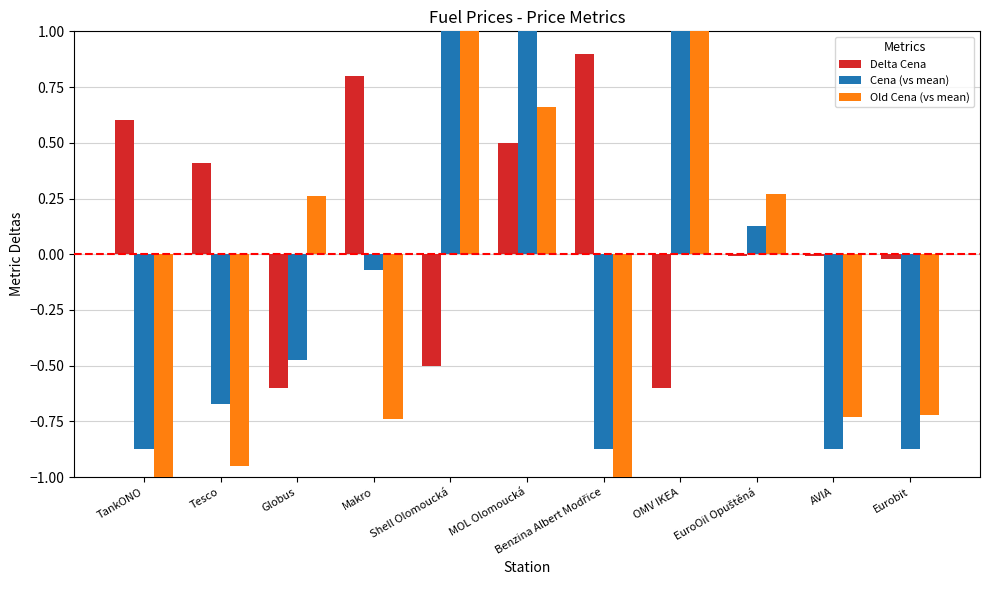

Reading left to right, list all the values displayed in this chart.

Delta Cena: TankONO=0.6	Tesco=0.4	Globus=-0.6	Makro=0.8	Shell Olomoucká=-0.5	MOL Olomoucká=0.5	Benzina Albert Modřice=0.9	OMV IKEA=-0.6	EuroOil Opuštěná=-0.0	AVIA=-0.0	Eurobit=-0.0
Cena (vs mean): TankONO=-0.9	Tesco=-0.7	Globus=-0.5	Makro=-0.1	Shell Olomoucká=1.0	MOL Olomoucká=1.0	Benzina Albert Modřice=-0.9	OMV IKEA=2.5	EuroOil Opuštěná=0.1	AVIA=-0.9	Eurobit=-0.9
Old Cena (vs mean): TankONO=-1.3	Tesco=-0.9	Globus=0.3	Makro=-0.7	Shell Olomoucká=1.7	MOL Olomoucká=0.7	Benzina Albert Modřice=-1.6	OMV IKEA=3.3	EuroOil Opuštěná=0.3	AVIA=-0.7	Eurobit=-0.7